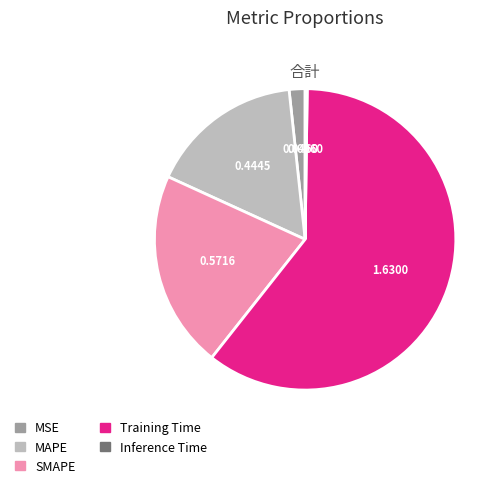

True or false: MSE accounts for 2% of the total.

True